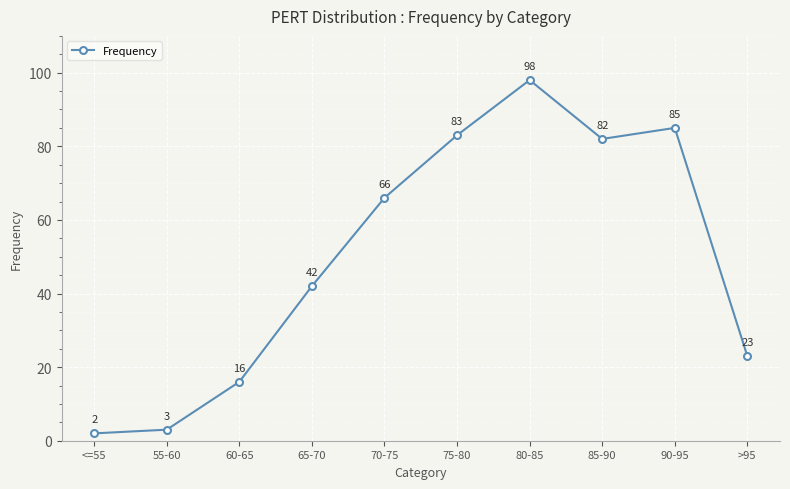

What is the greatest value displayed?

98